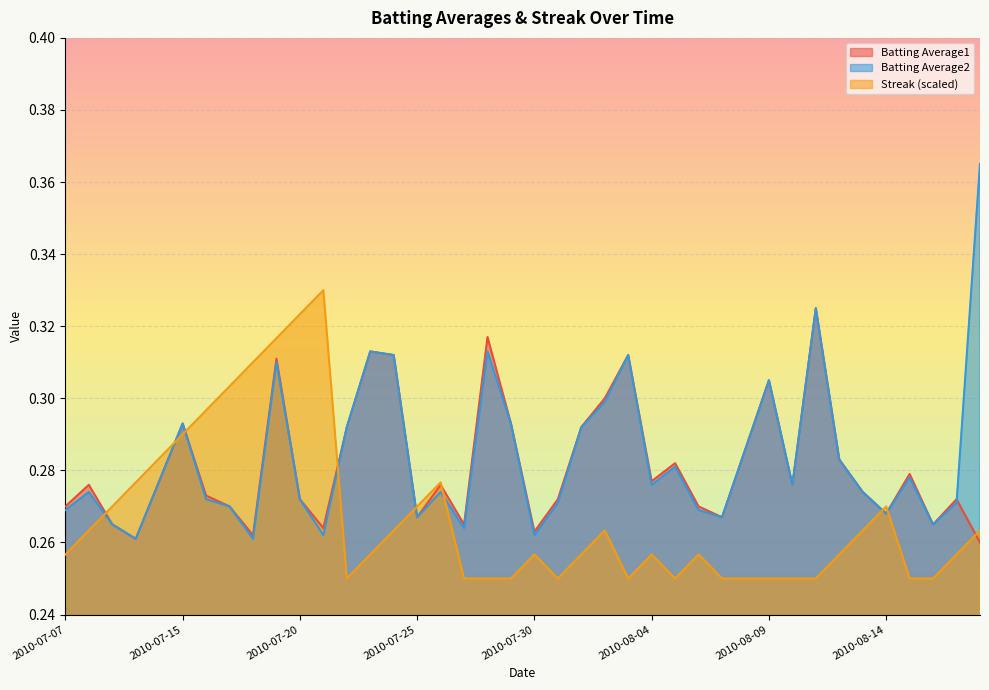

Count the Batting Average1 values in the range 0 to 1.

40